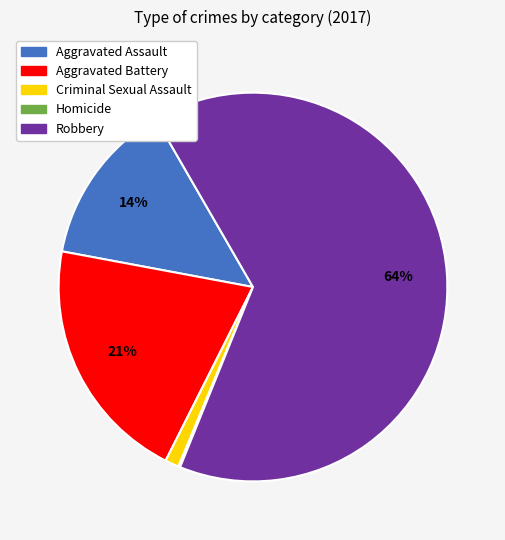

To the nearest percent, what is the difference between the largest and smallest slice percentages?

64%